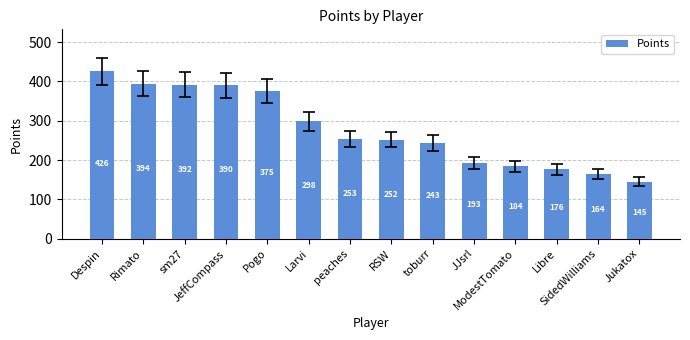

What is the value of the 1st bar from the left?

426